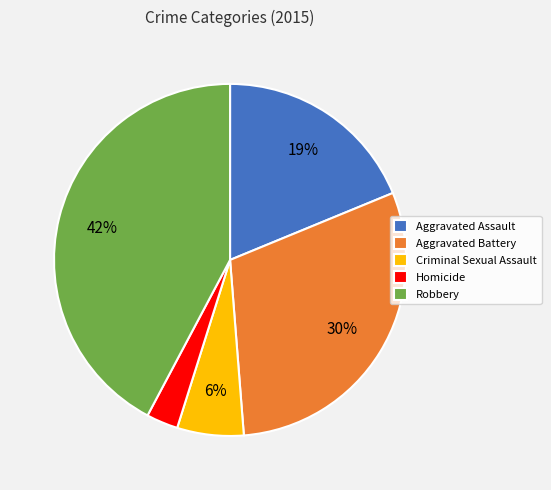

Rank the categories by value from highest to lowest.

Robbery, Aggravated Battery, Aggravated Assault, Criminal Sexual Assault, Homicide